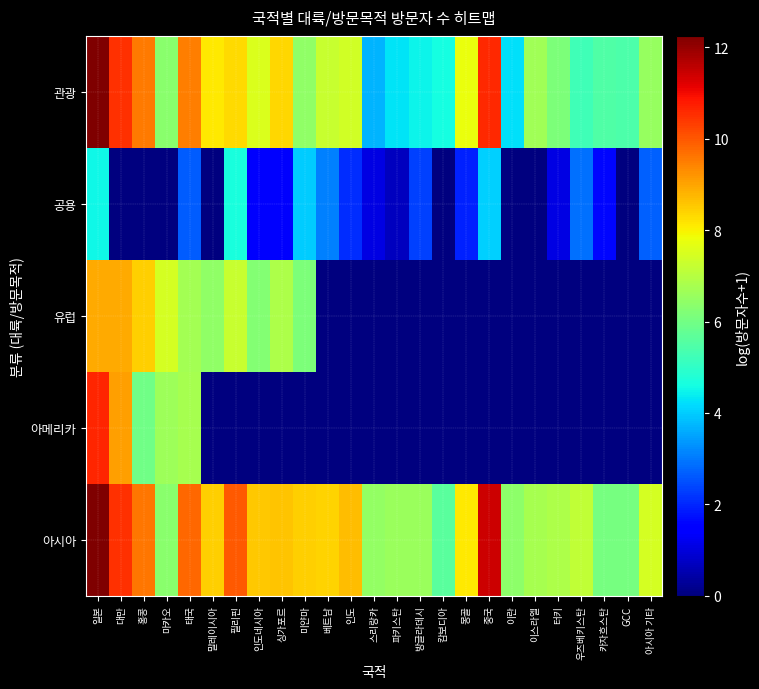

What is the maximum value shown in the chart?

12.3